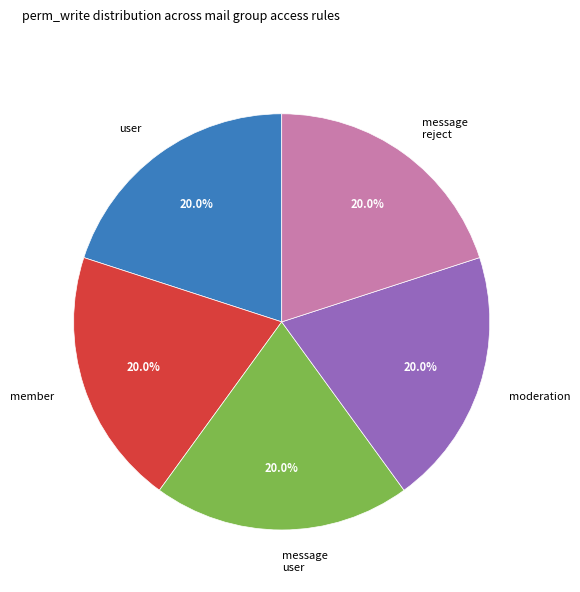

Count the number of slices in the pie.

5